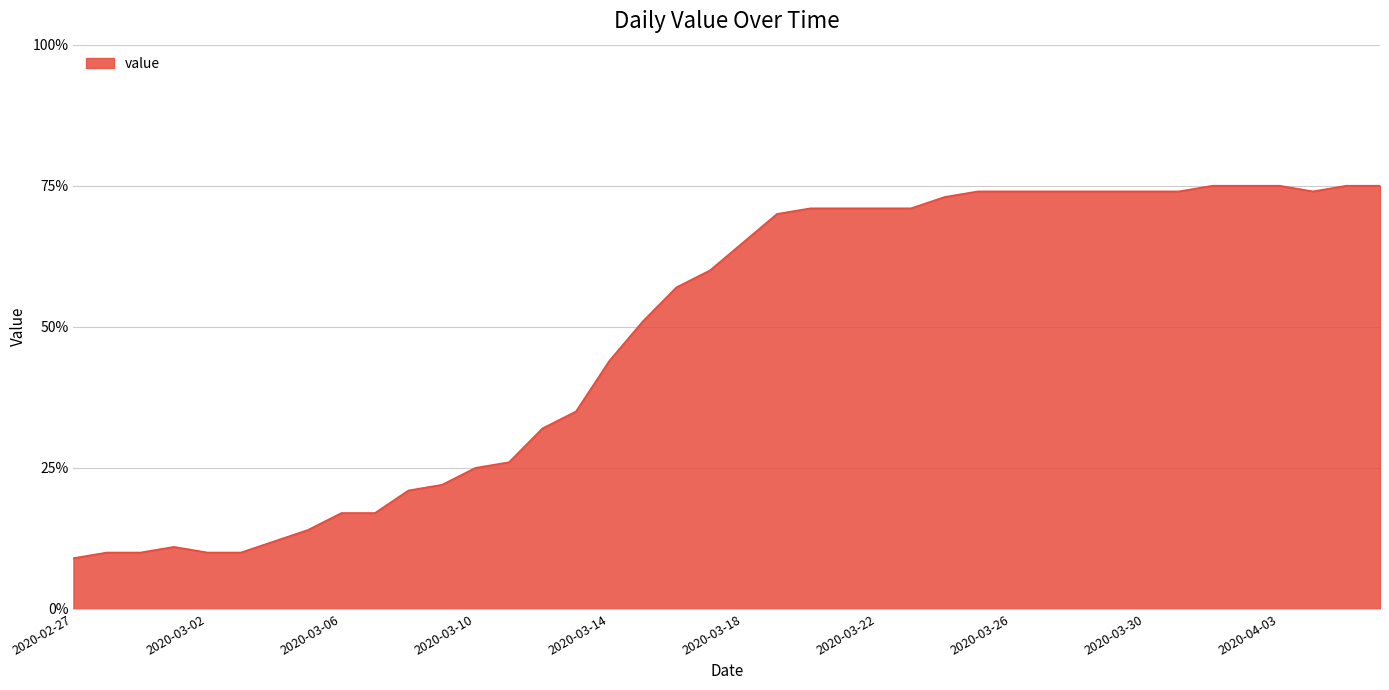

Does the chart have visible grid lines?

Yes